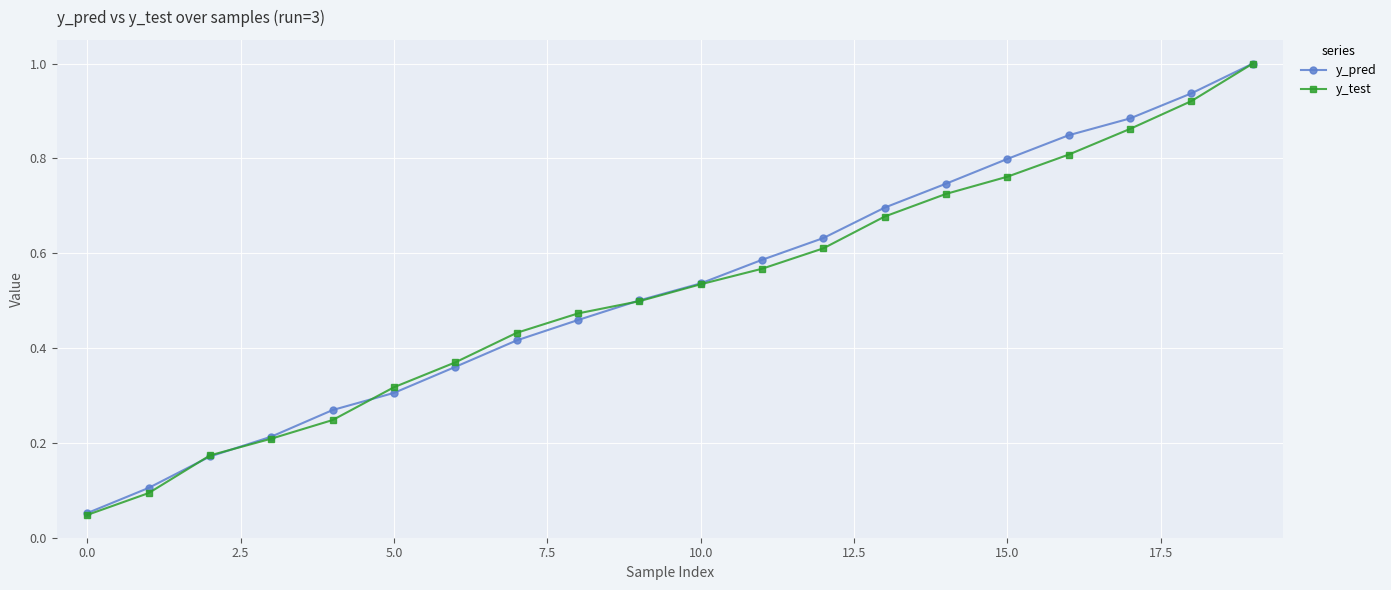

Which series has the largest range (max minus min)?

y_test